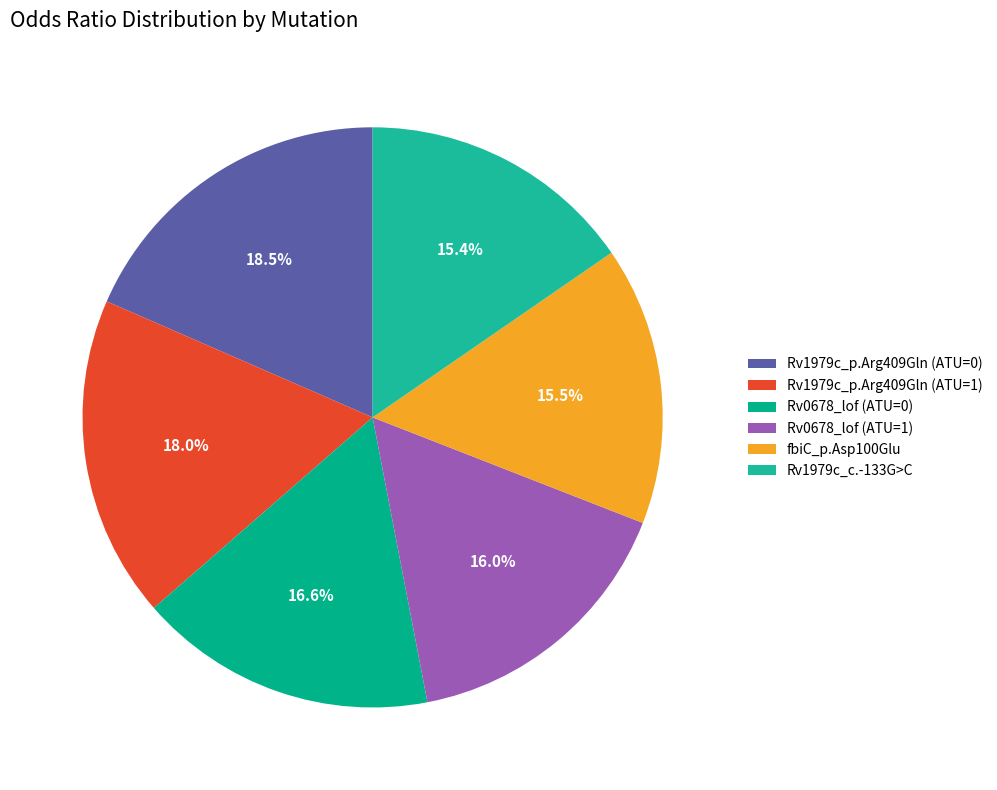

Is there a majority slice in this chart?

No